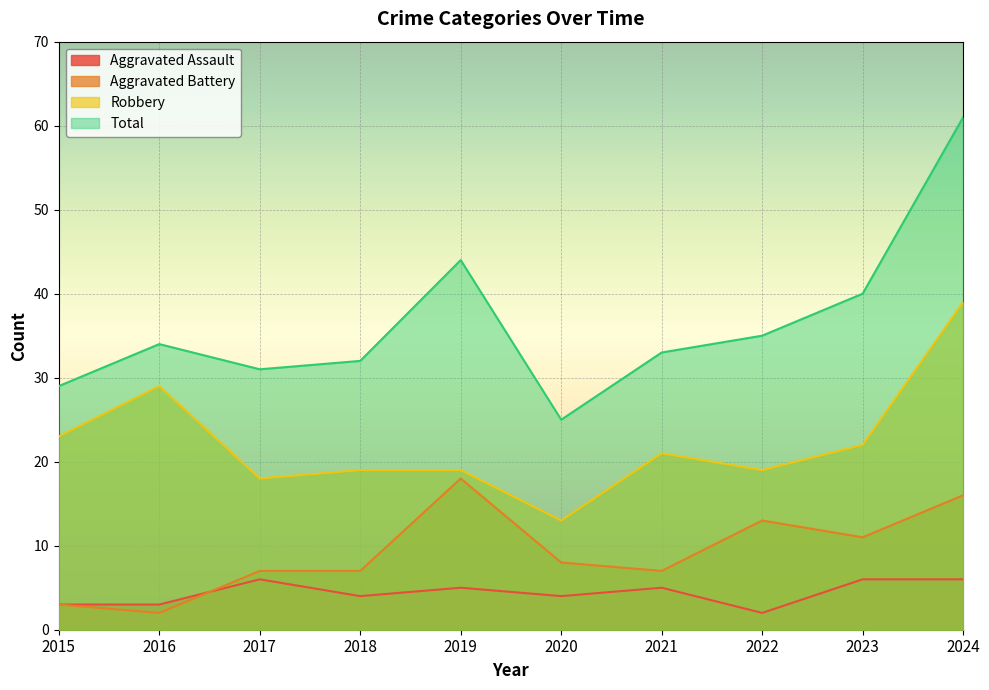

What is the value of the Robbery point at the 2nd from the left?

29